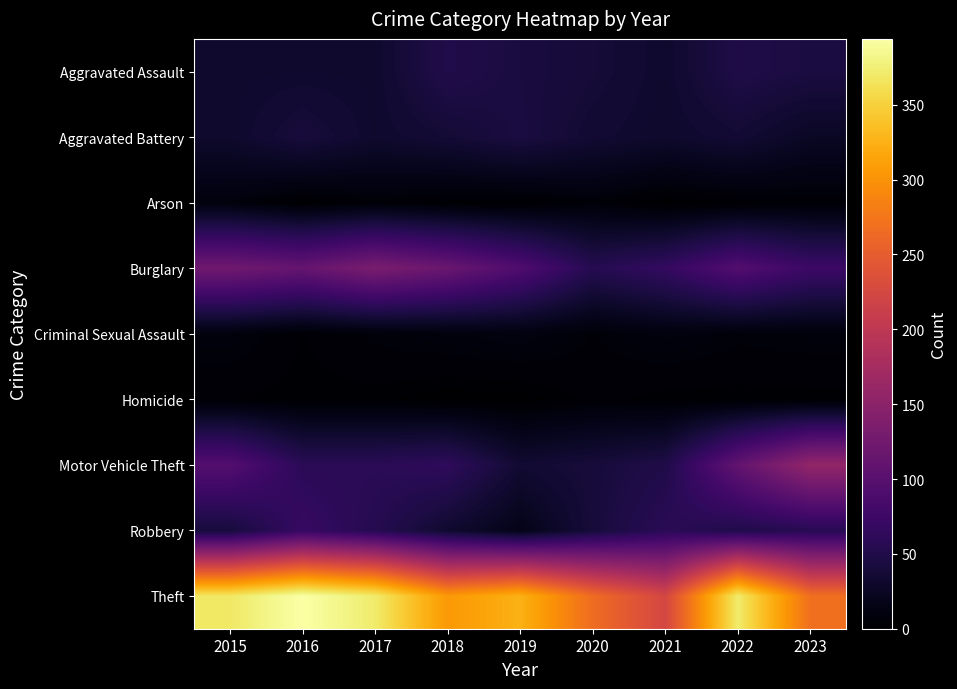

Which series has the largest total across all categories?

Theft